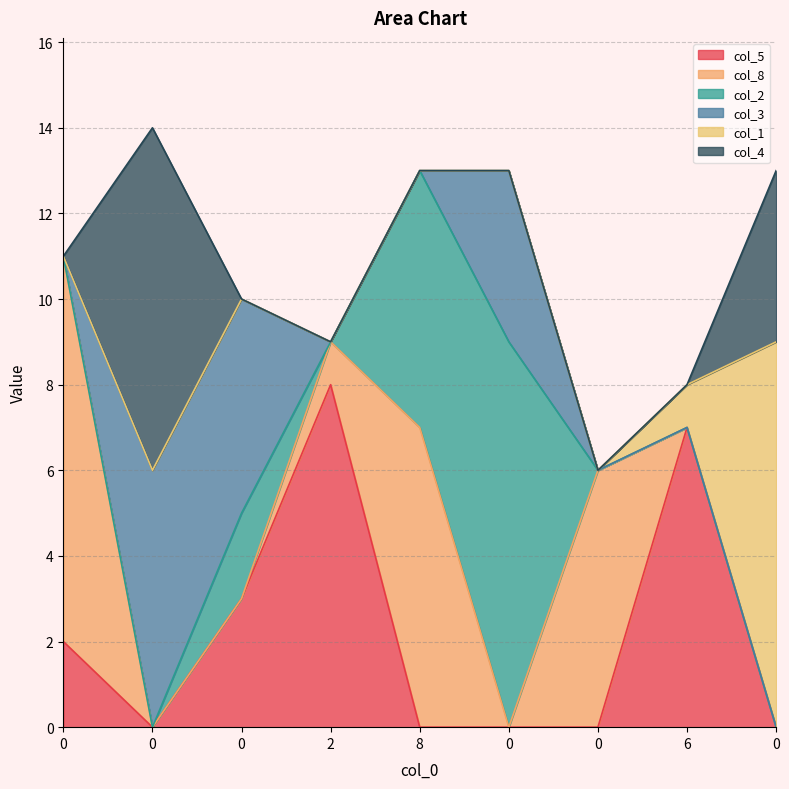

True or false: col_5 has more than 0 interior local peaks.

True